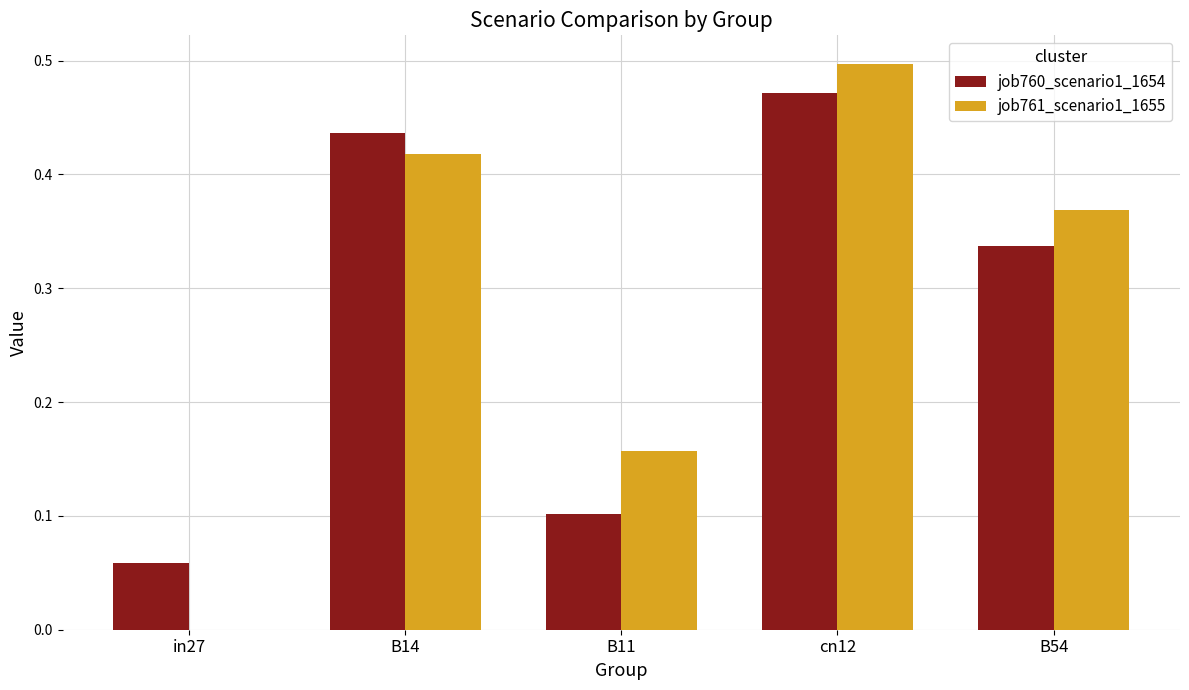

Count the job760_scenario1_1654 values in the range 0 to 1.

5